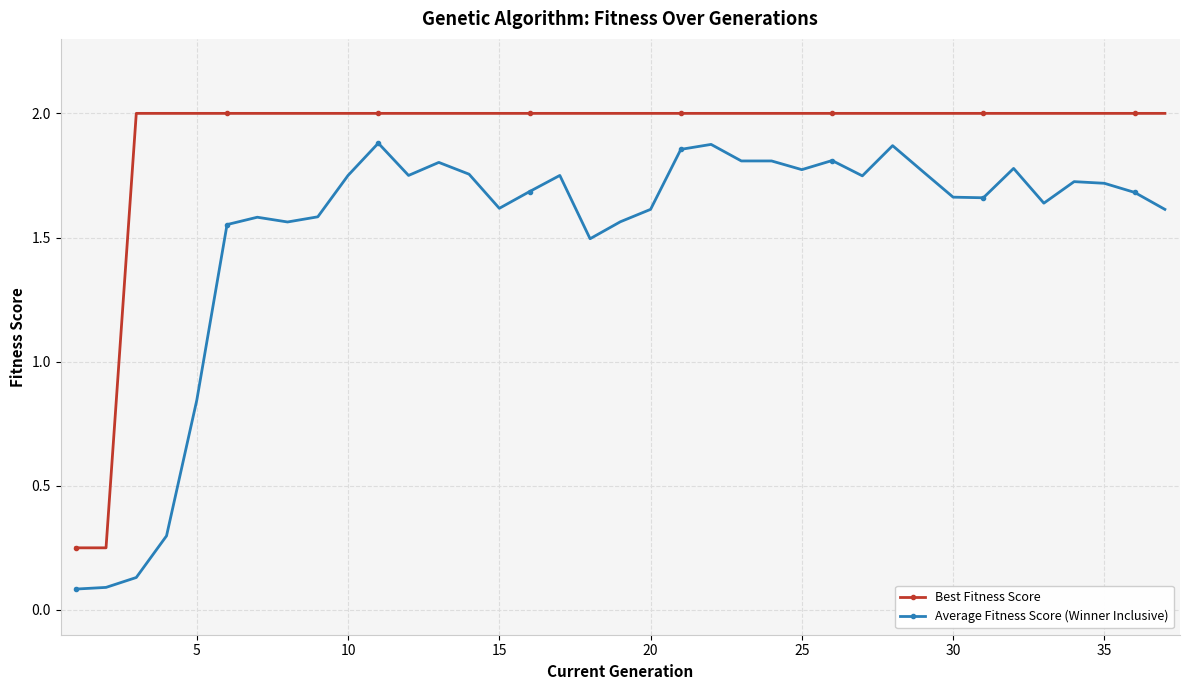

What is the average value of the Average Fitness Score (Winner Inclusive) series?

1.5